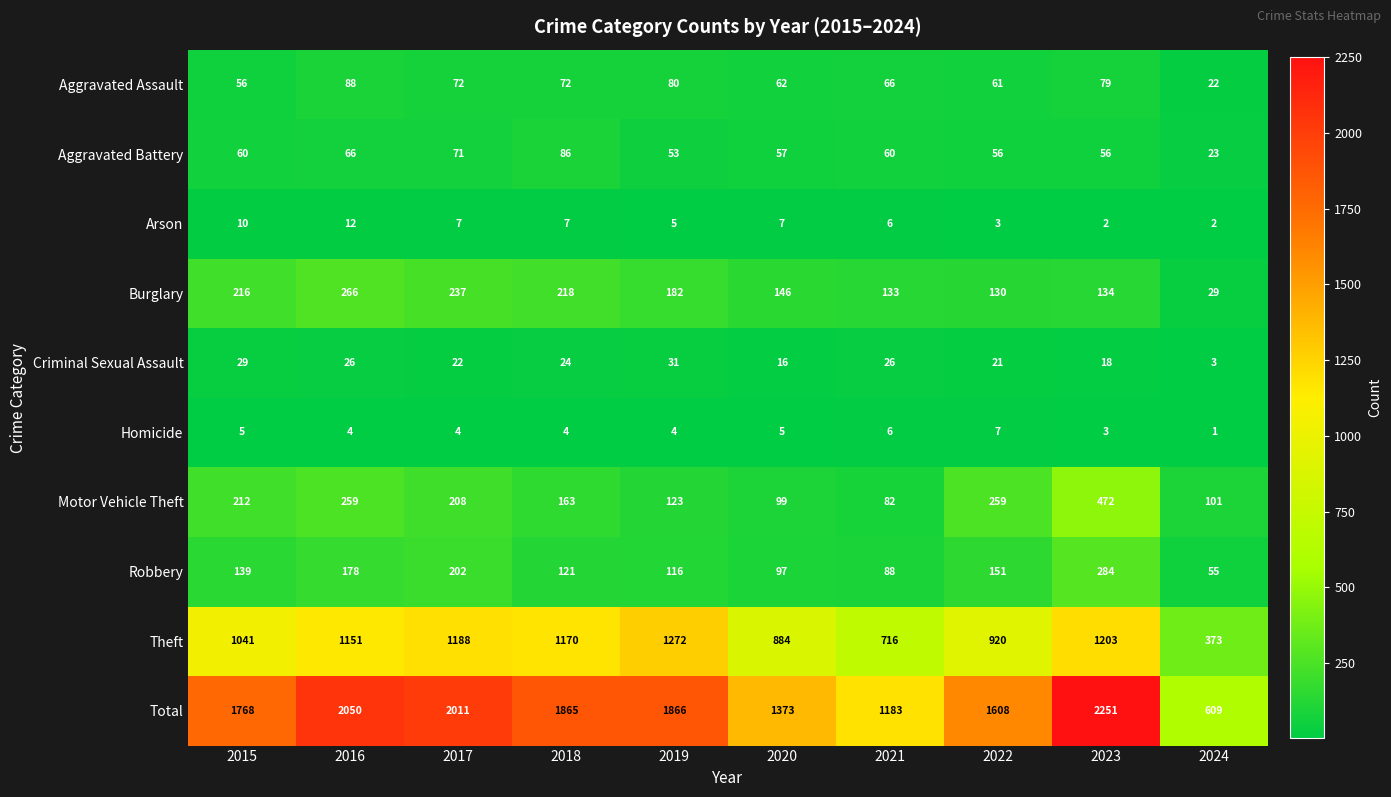

Rank the series by their maximum value, from lowest to highest.

Homicide, Arson, Criminal Sexual Assault, Aggravated Battery, Aggravated Assault, Burglary, Robbery, Motor Vehicle Theft, Theft, Total